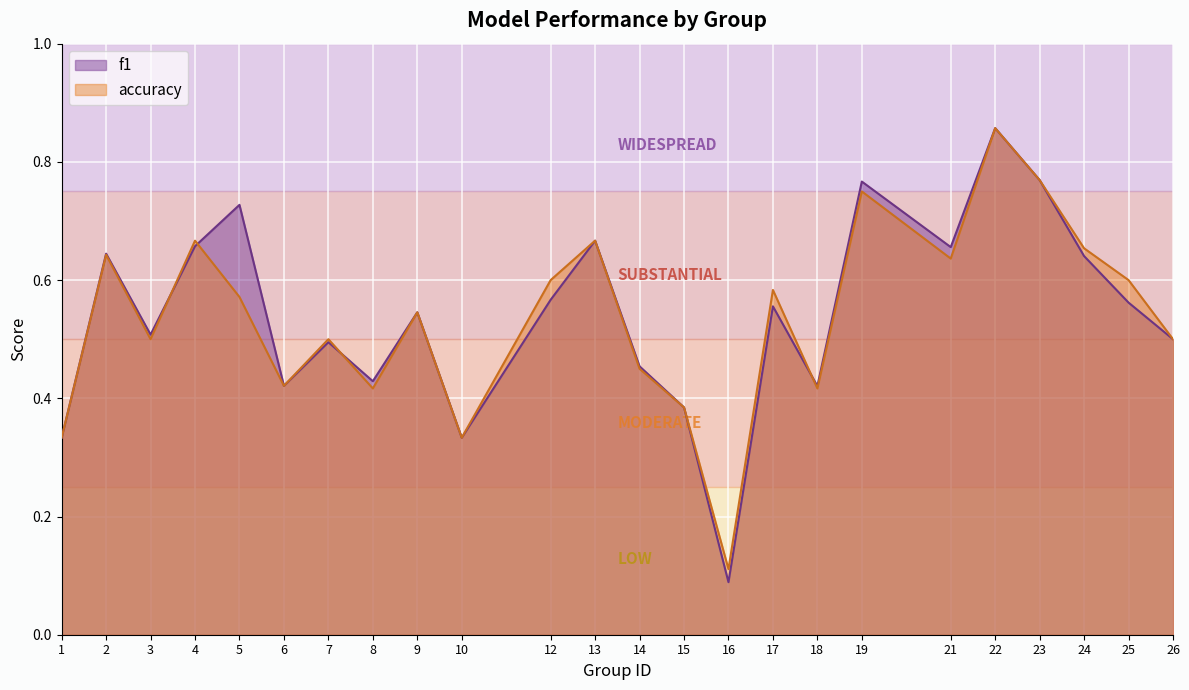

Which series has the largest range (max minus min)?

f1